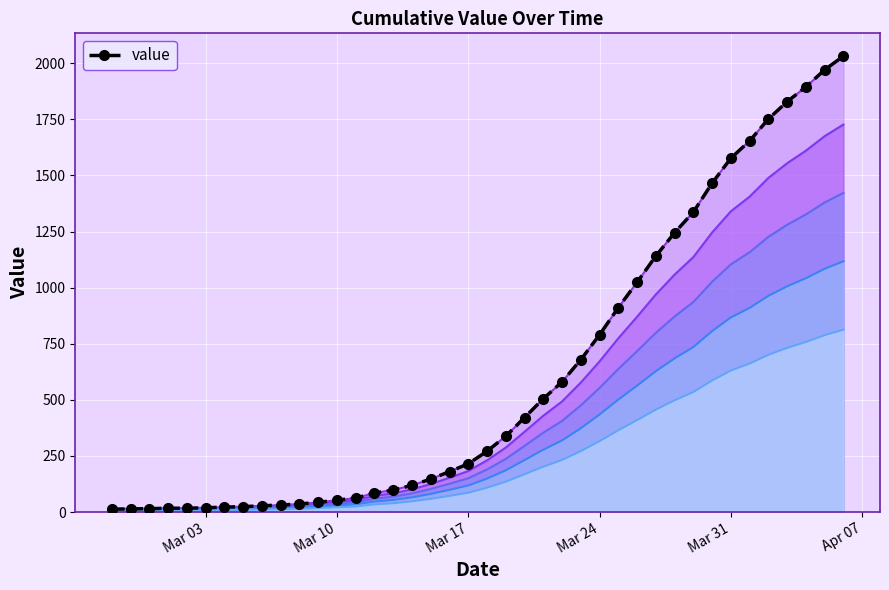

What is the smallest value displayed?

13